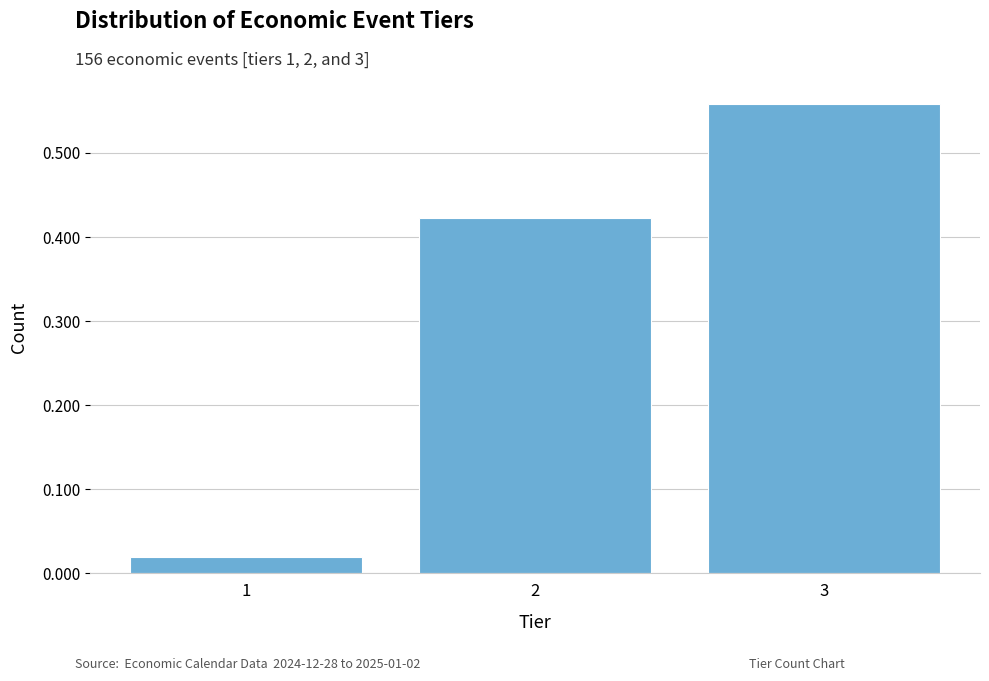

True or false: the data shows 0.1 at 3.

False